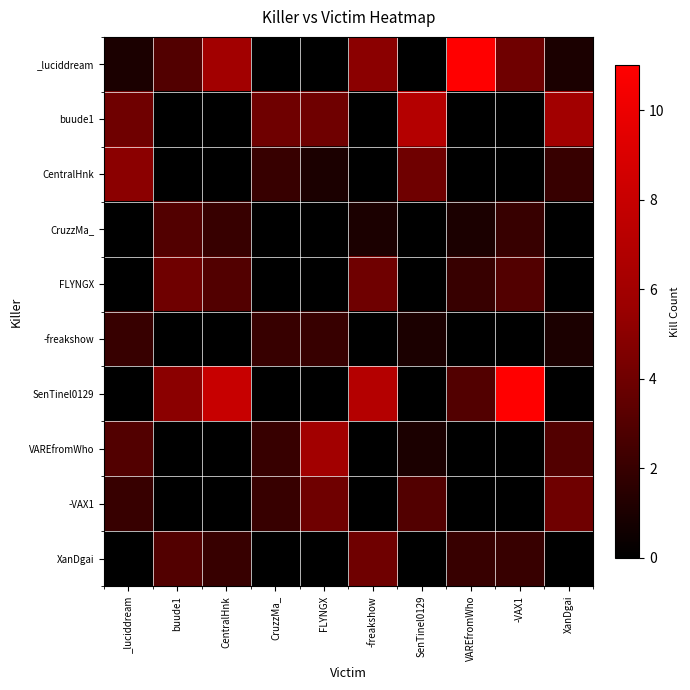

Between _luciddream and CentralHnk, which is larger?

CentralHnk